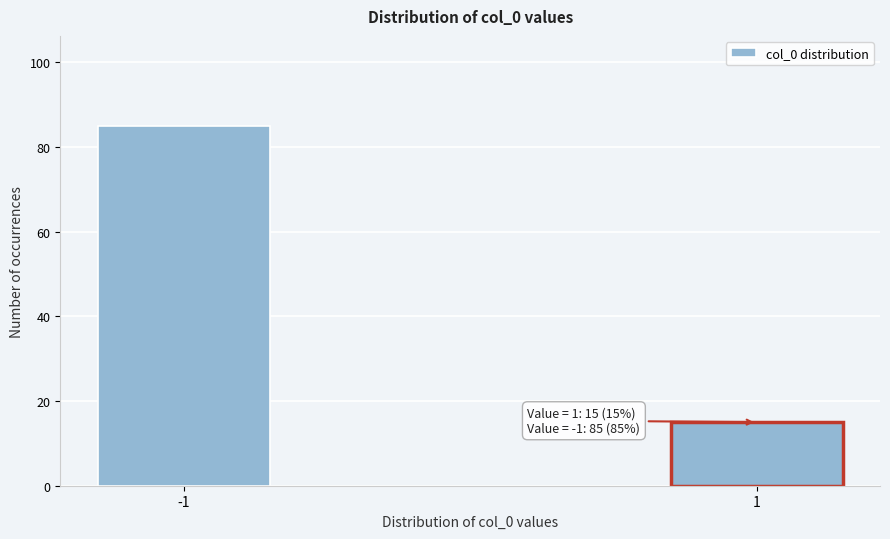

Reading right to left, transcribe all the data shown in this chart.

15	85